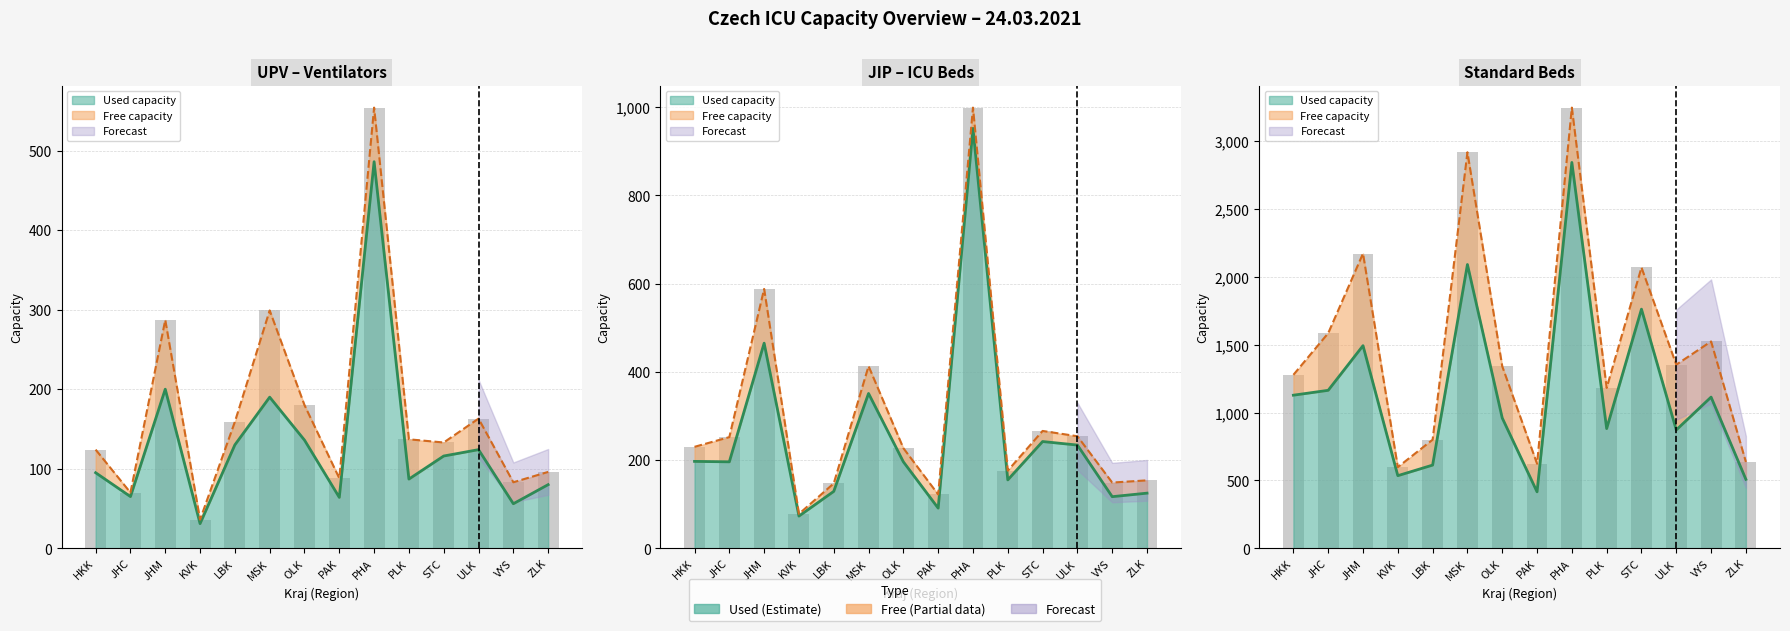

What is the label of the 11th bar from the left?

STC